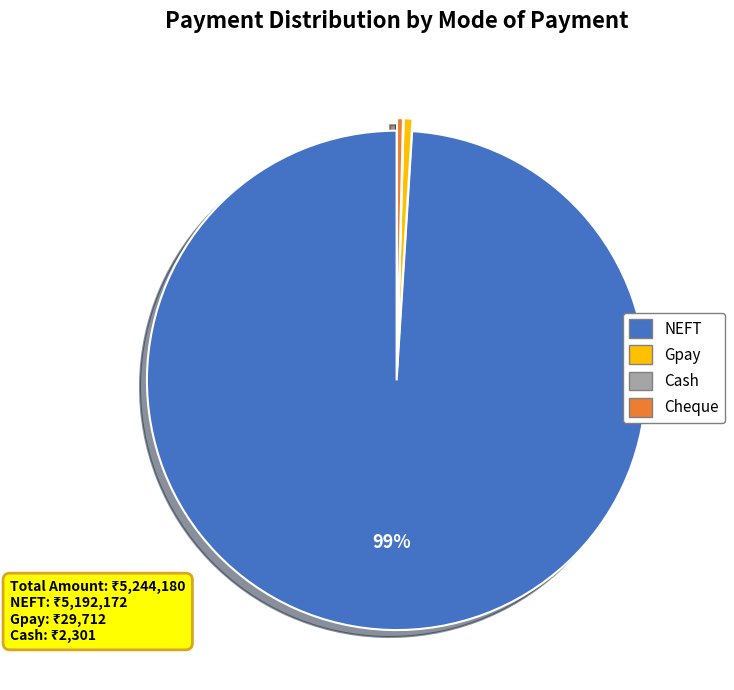

To the nearest percent, what is the difference between the largest and smallest slice percentages?

99%